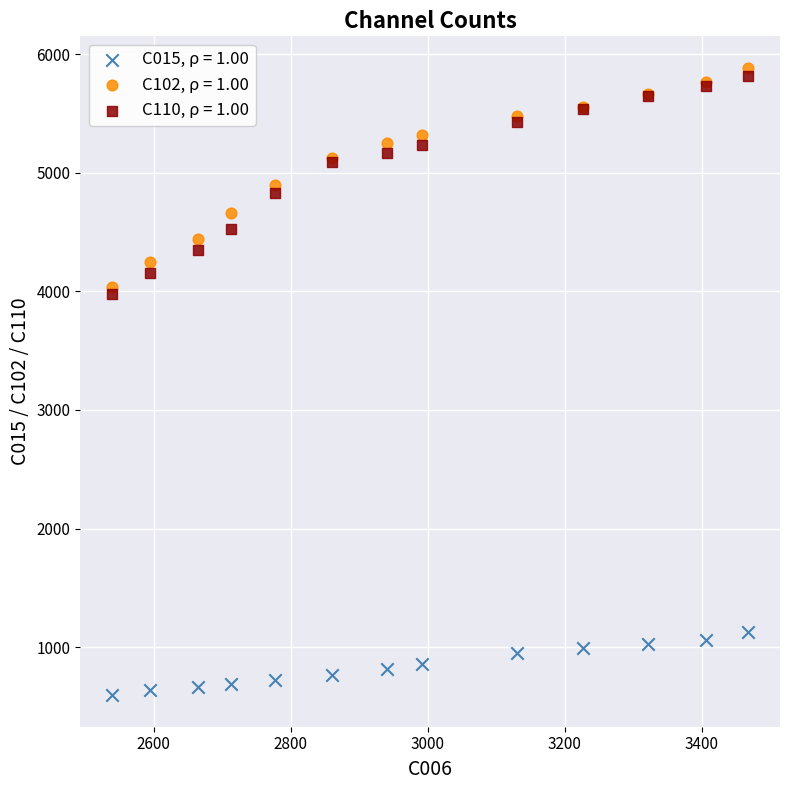

What are all the series names shown in the legend?

C015, ρ = 1.00, C102, ρ = 1.00, C110, ρ = 1.00